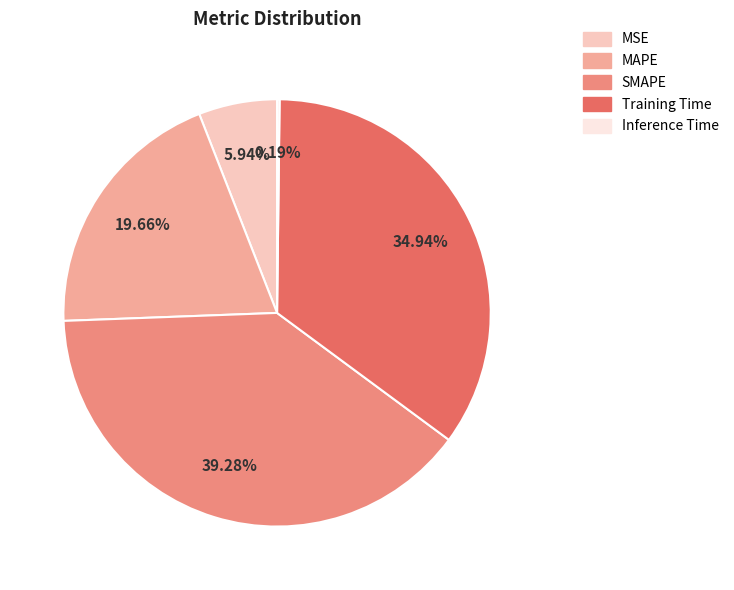

Do SMAPE and Training Time together represent more than half of the pie?

Yes